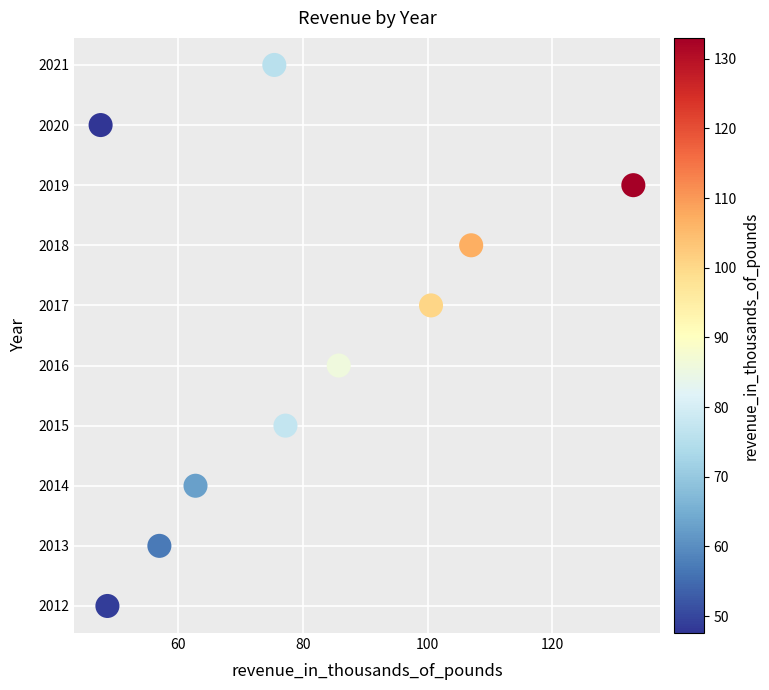

What is the range of Y values (max minus min)?

9